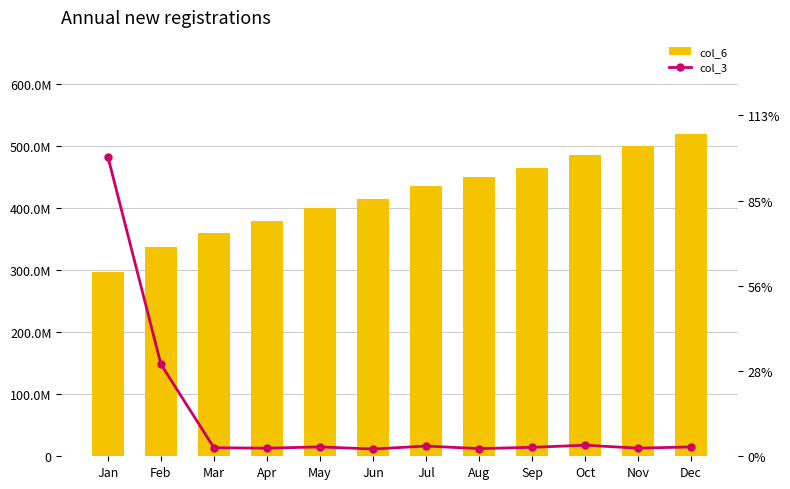

Which category has the highest value across all series?

Jan